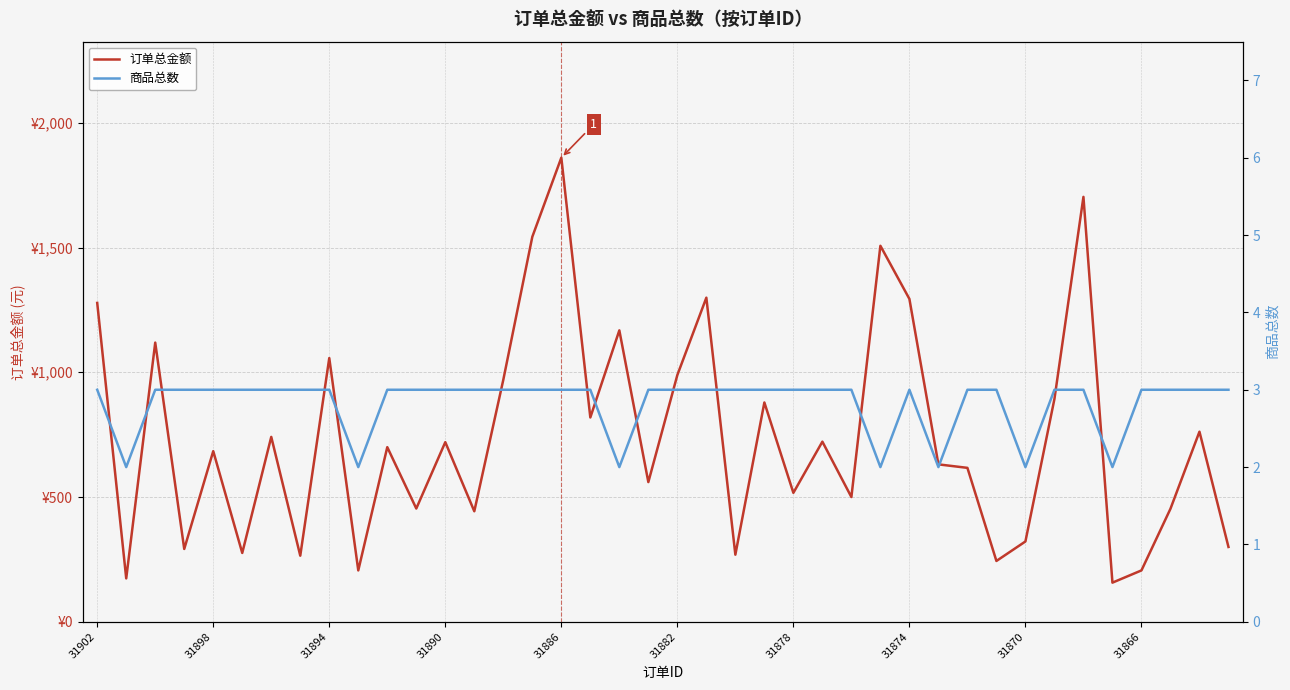

Between 27 and 33, which series saw the biggest shift?

订单总金额